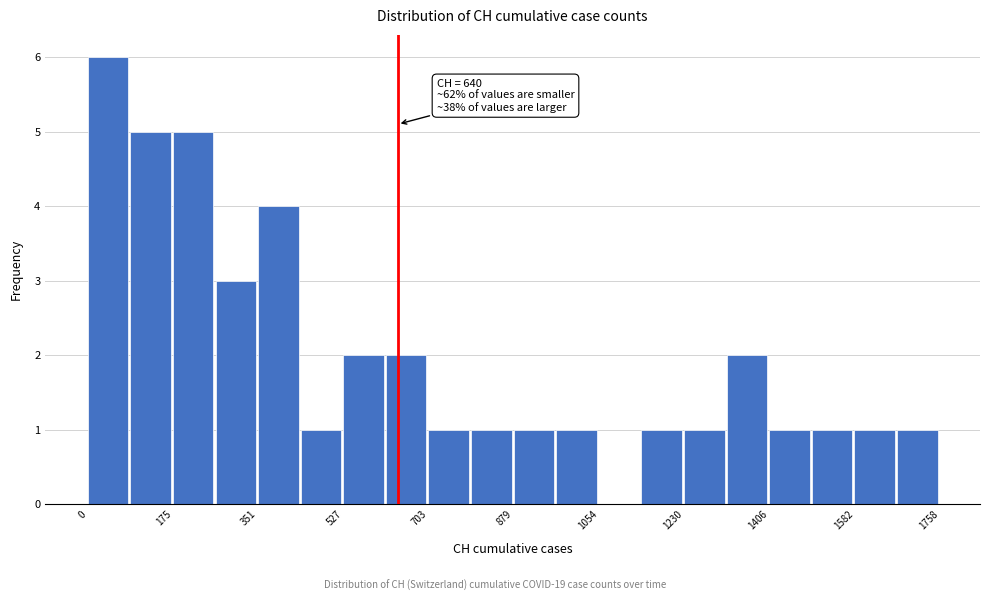

Which range on the x-axis has the tallest bar?

0 to 80